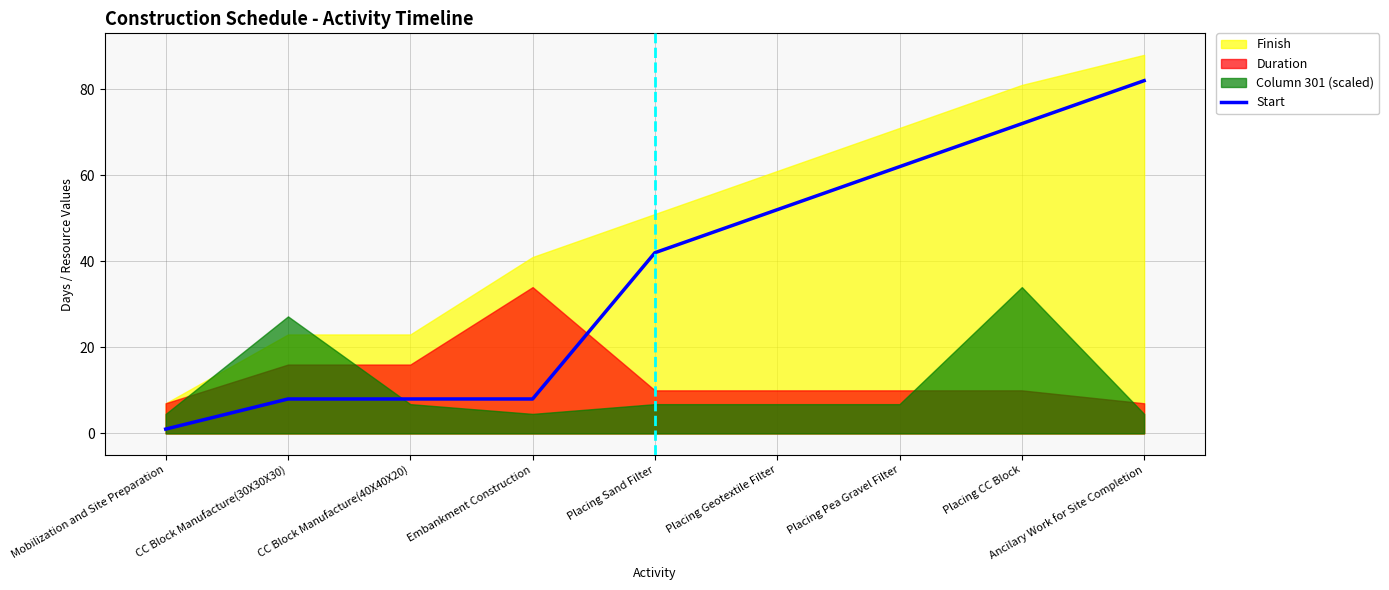

Reading right to left, what are all the values shown in this chart?

Ancilary Work for Site Completion=82	Placing CC Block=72	Placing Pea Gravel Filter=62	Placing Geotextile Filter=52	Placing Sand Filter=42	Embankment Construction=8	CC Block Manufacture(40X40X20)=8	CC Block Manufacture(30X30X30)=8	Mobilization and Site Preparation=1